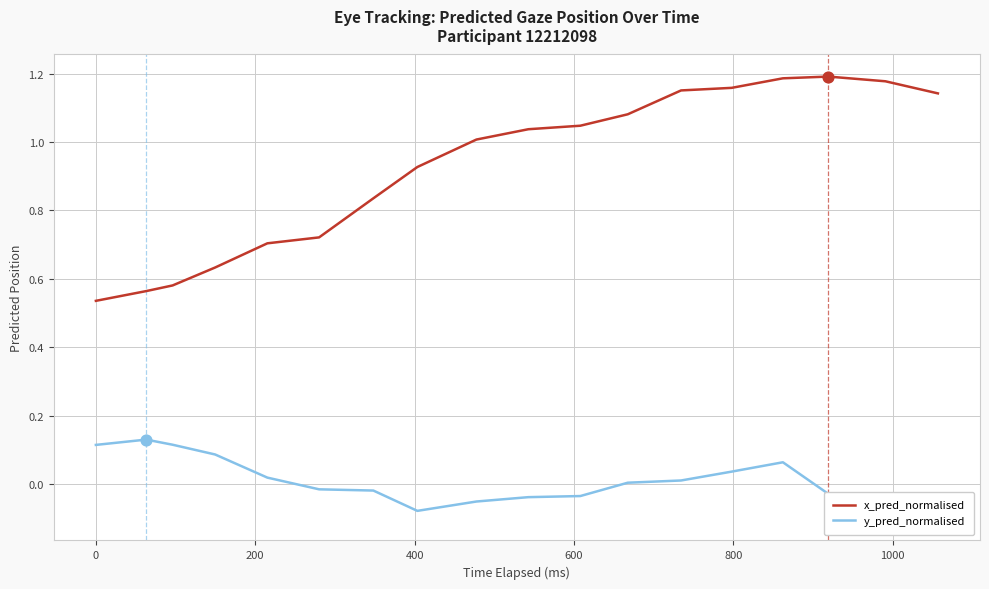

Is the value of x_pred_normalised at −200 greater than the value of y_pred_normalised at 14?

Yes